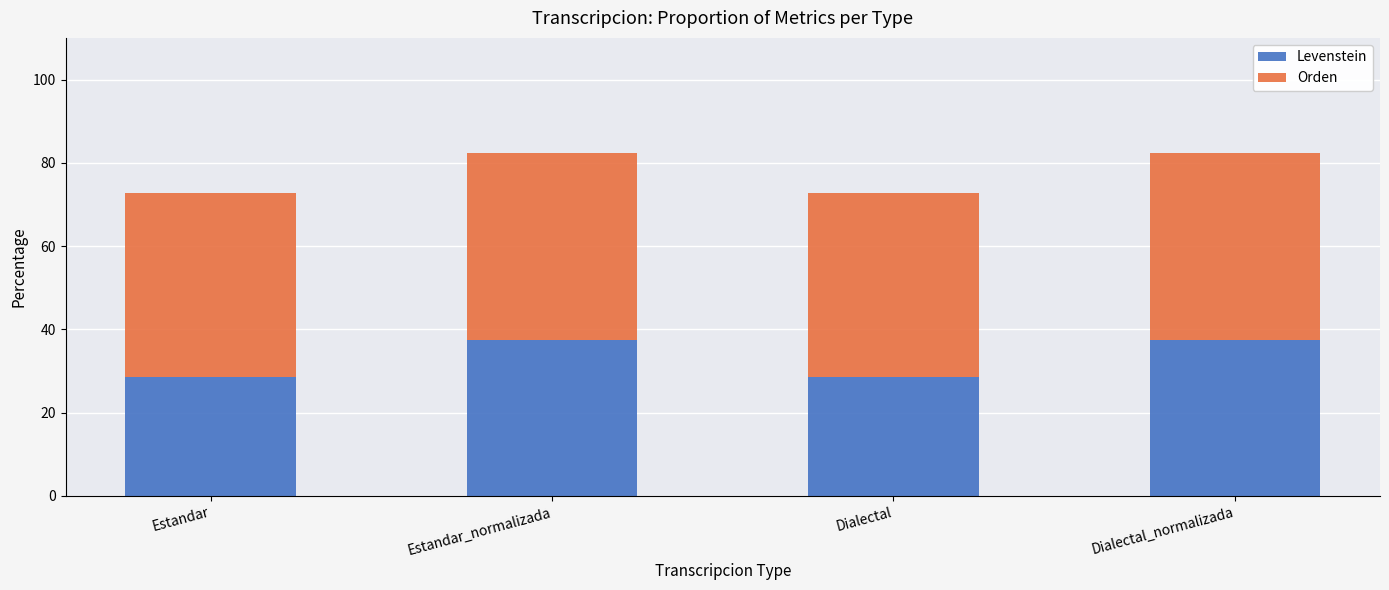

True or false: Levenstein has a value of 48.9 at Estandar.

False